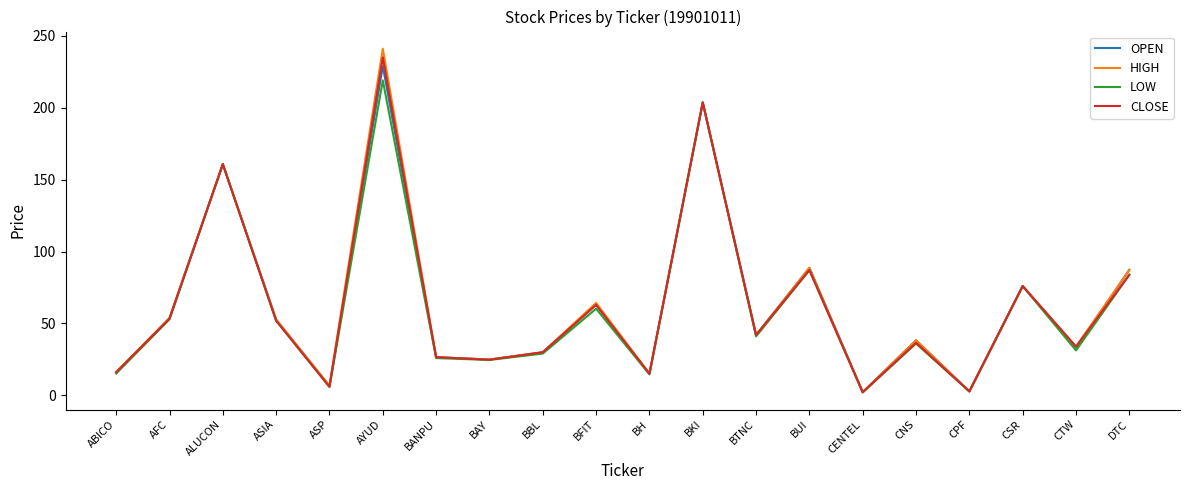

What is the difference between the highest and lowest values at BAY?

0.3